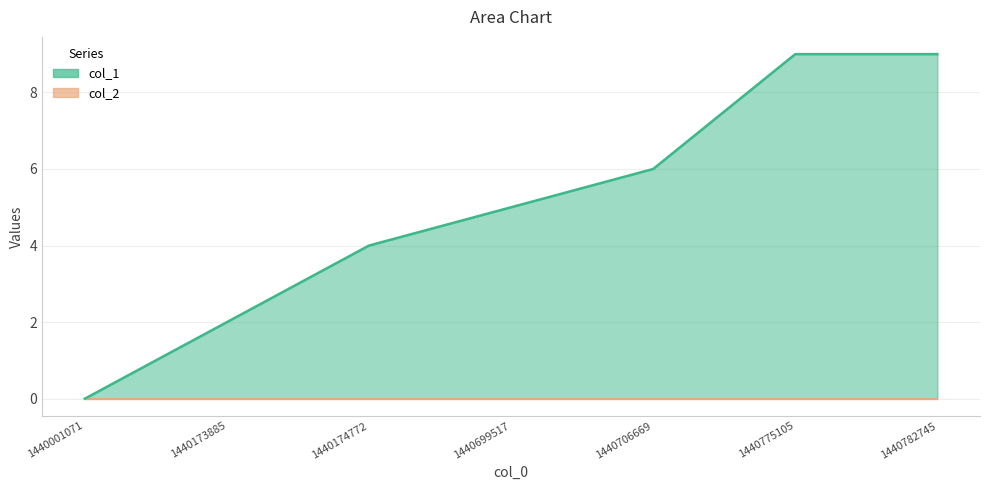

Reading right to left, list all the values displayed in this chart.

1440782745=9	1440775105=9	1440706669=6	1440699517=5	1440174772=4	1440173885=2	1440001071=0